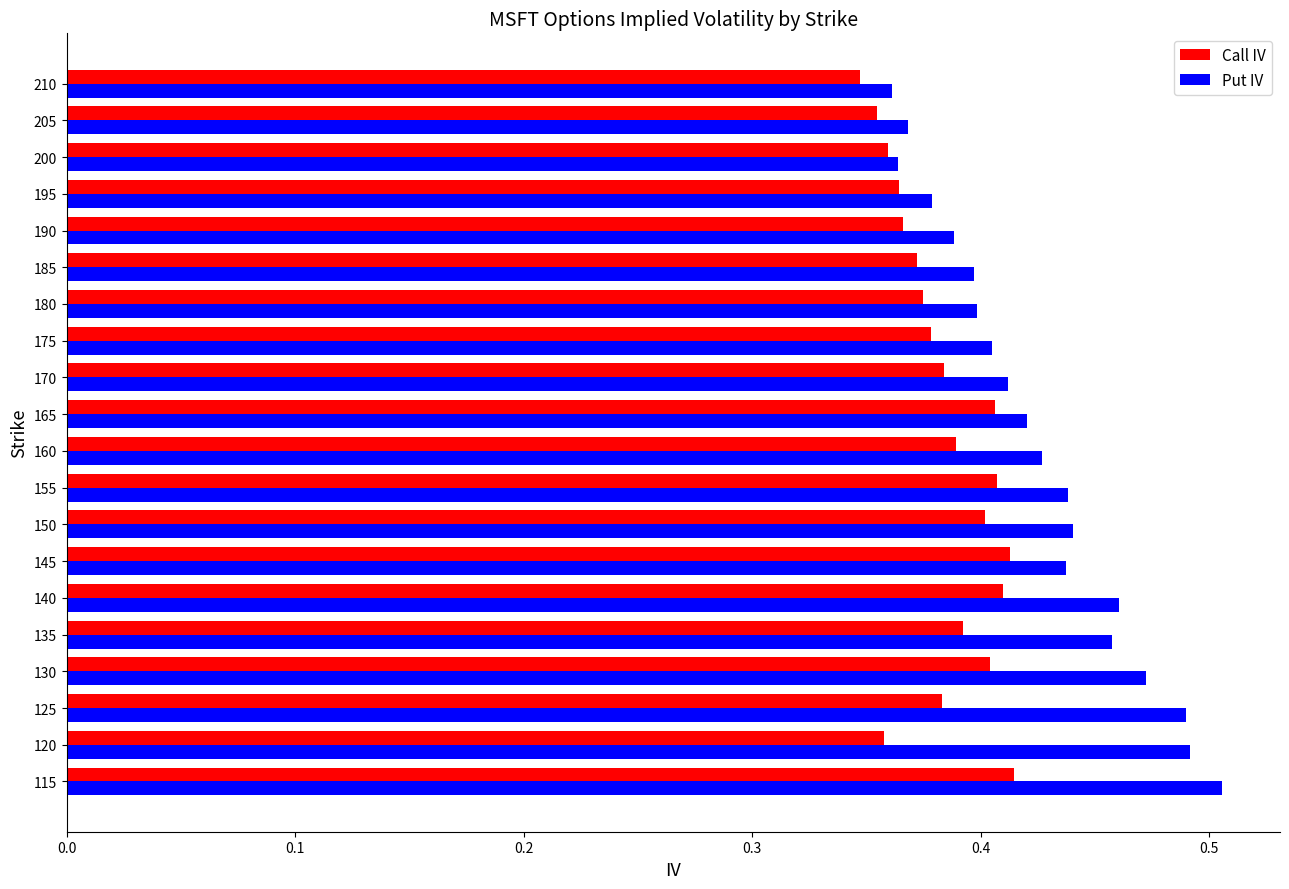

Rank the series by their average value, from highest to lowest.

Put IV, Call IV